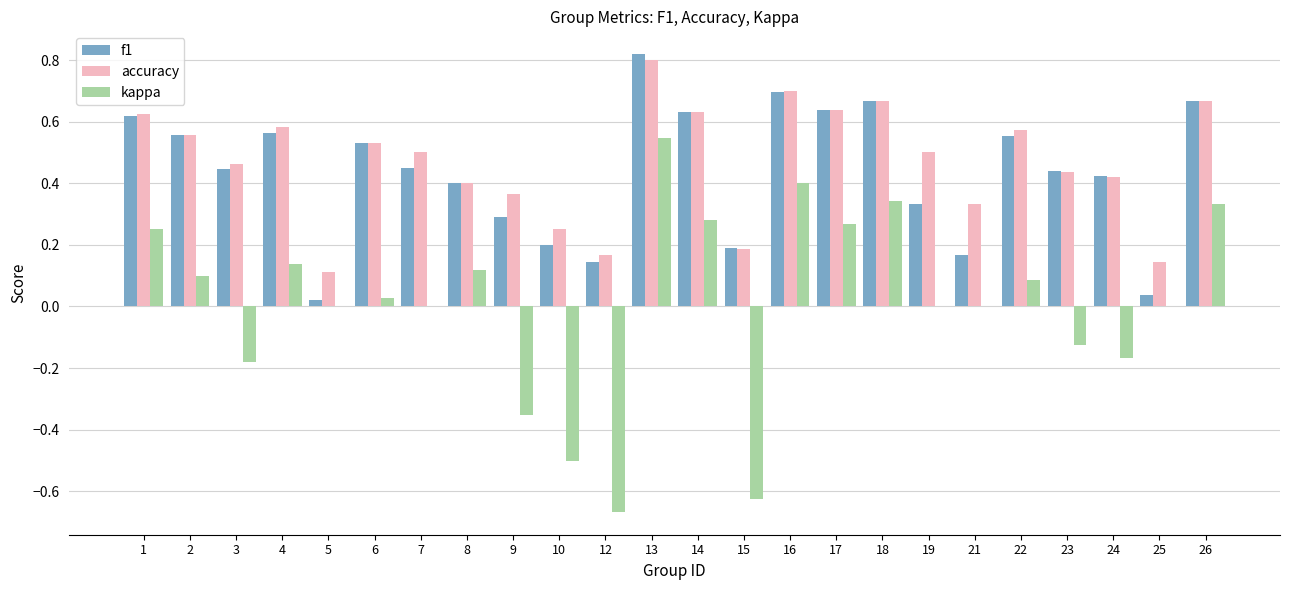

At which category does the chart reach its peak across all series?

13